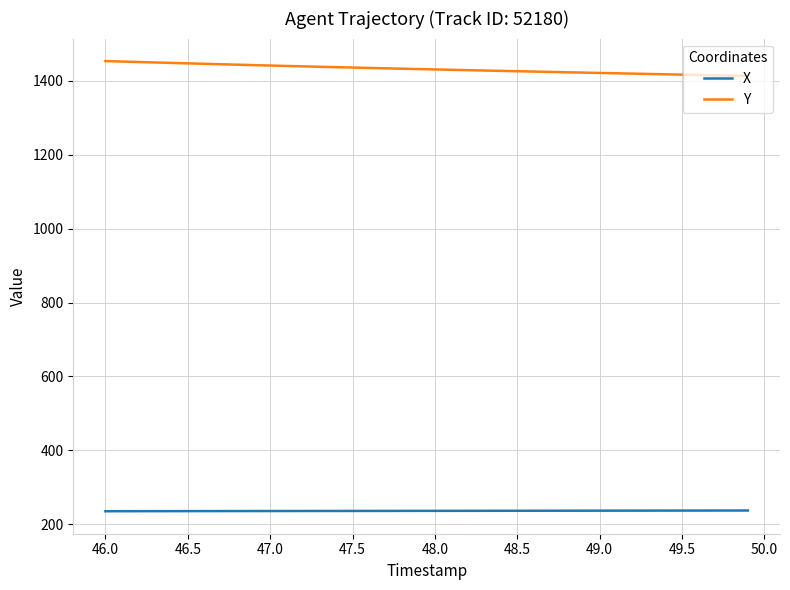

Which series has the largest range (max minus min)?

Y